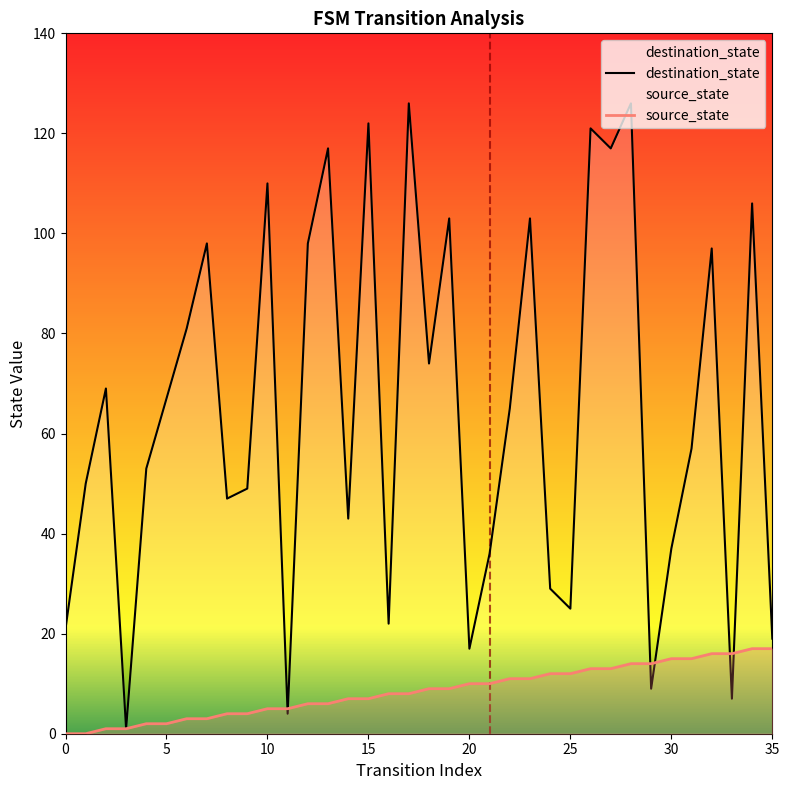

Reading left to right, extract all data points from this chart.

source_state: 0=0	1=0	2=1	3=1	4=2	5=2	6=3	7=3	8=4	9=4	10=5	11=5	12=6	13=6	14=7	15=7	16=8	17=8	18=9	19=9	20=10	21=10	22=11	23=11	24=12	25=12	26=13	27=13	28=14	29=14	30=15	31=15	32=16	33=16	34=17	35=17
destination_state: 0=21	1=50	2=69	3=1	4=53	5=67	6=81	7=98	8=47	9=49	10=110	11=4	12=98	13=117	14=43	15=122	16=22	17=126	18=74	19=103	20=17	21=36	22=65	23=103	24=29	25=25	26=121	27=117	28=126	29=9	30=37	31=57	32=97	33=7	34=106	35=19